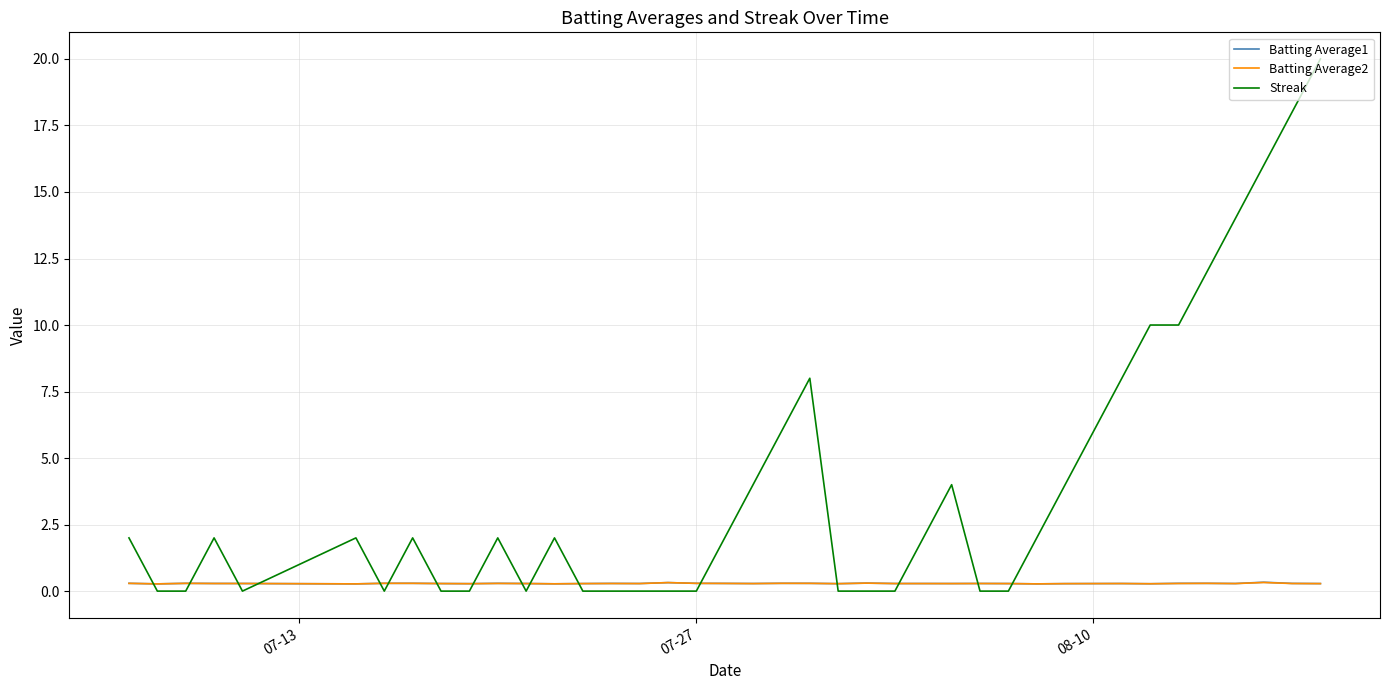

Which series has the largest total across all categories?

Streak